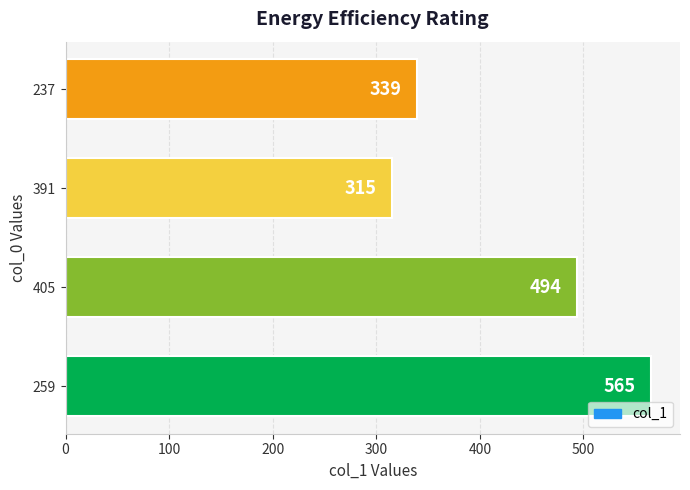

Which has a higher value, 391 or 237?

237